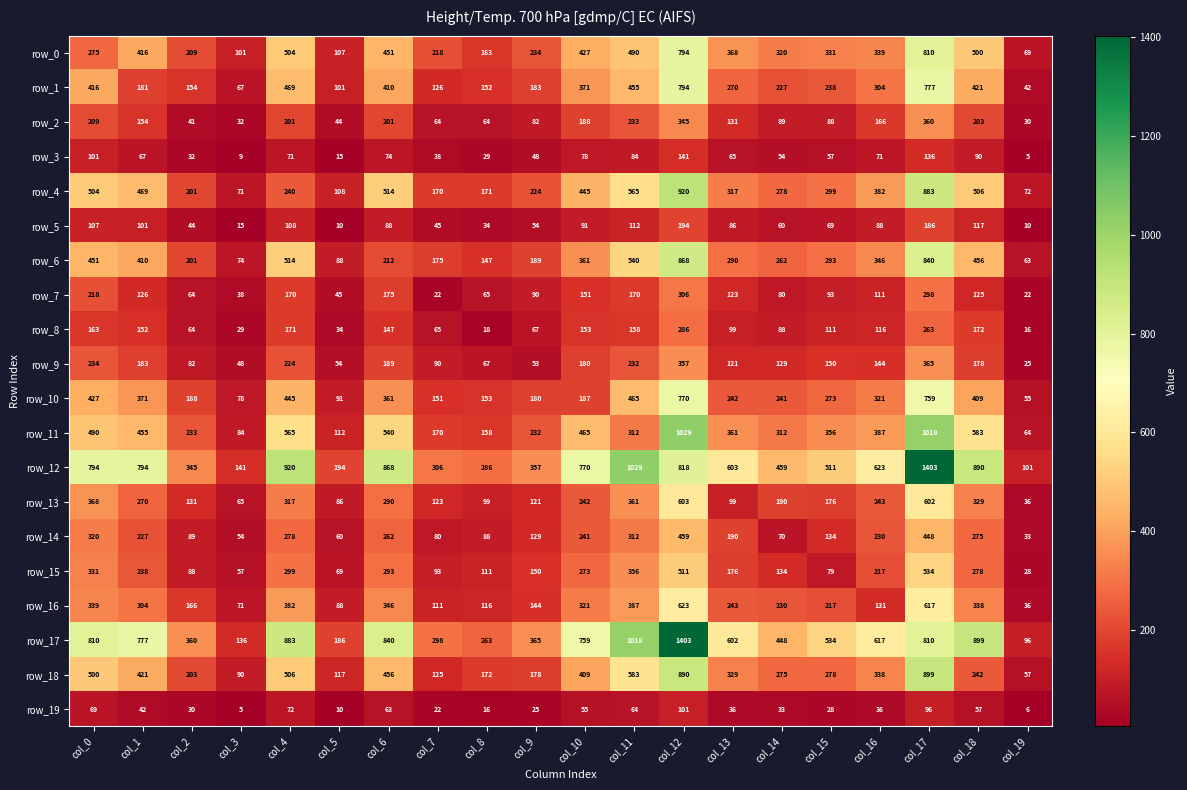

Is the value of row_14 at col_15 greater than the value of row_13 at col_4?

No